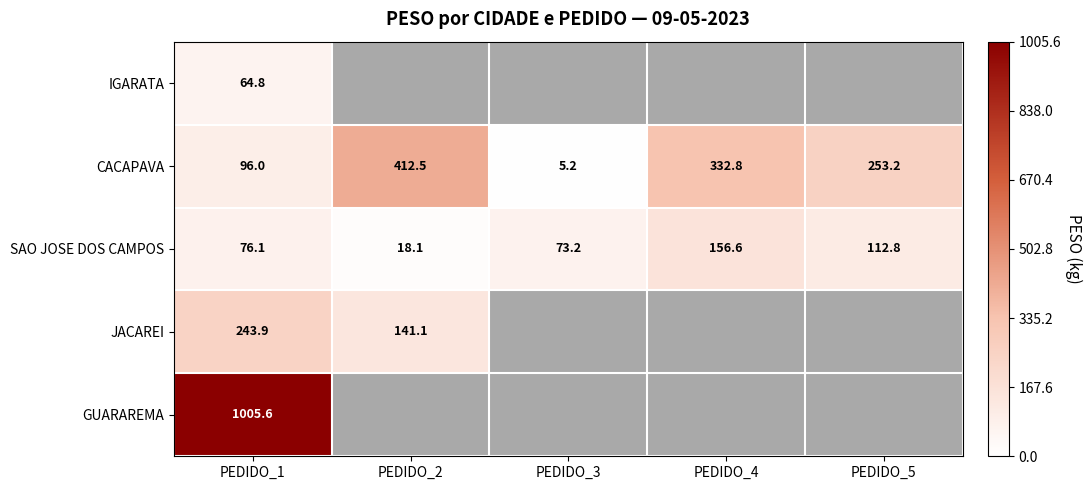

What is the sum of the SAO JOSE DOS CAMPOS values at PEDIDO_1 and PEDIDO_4?

232.7